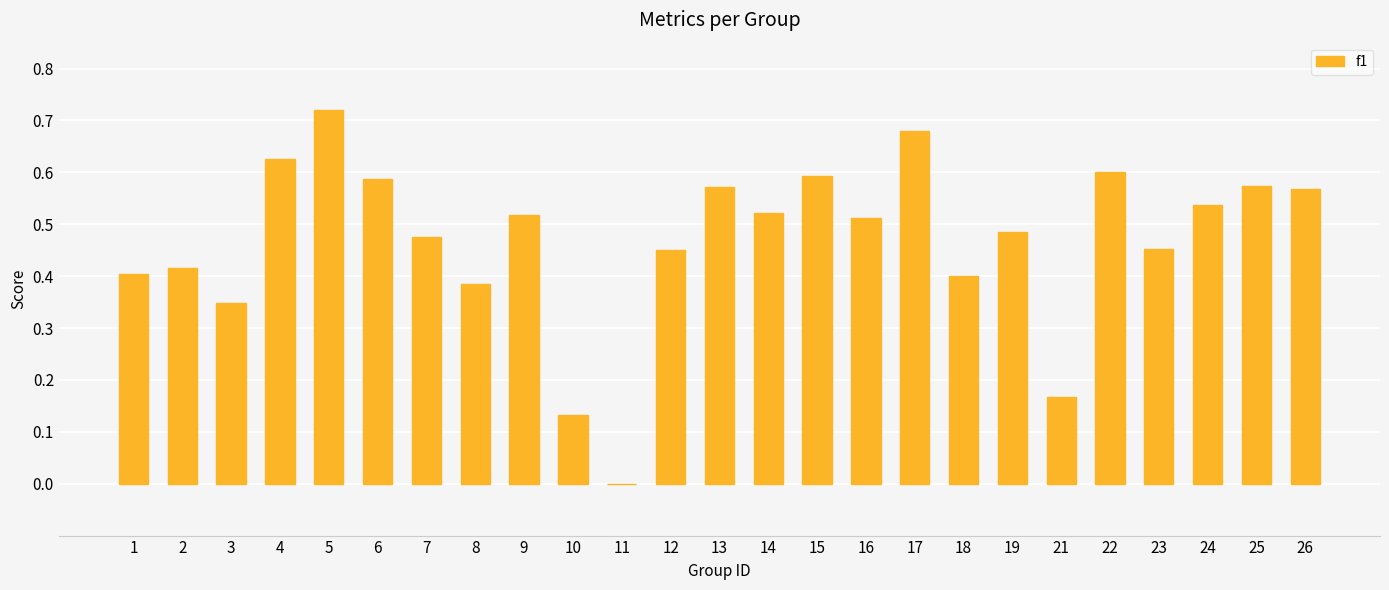

Between 21 and 10, which is larger?

21